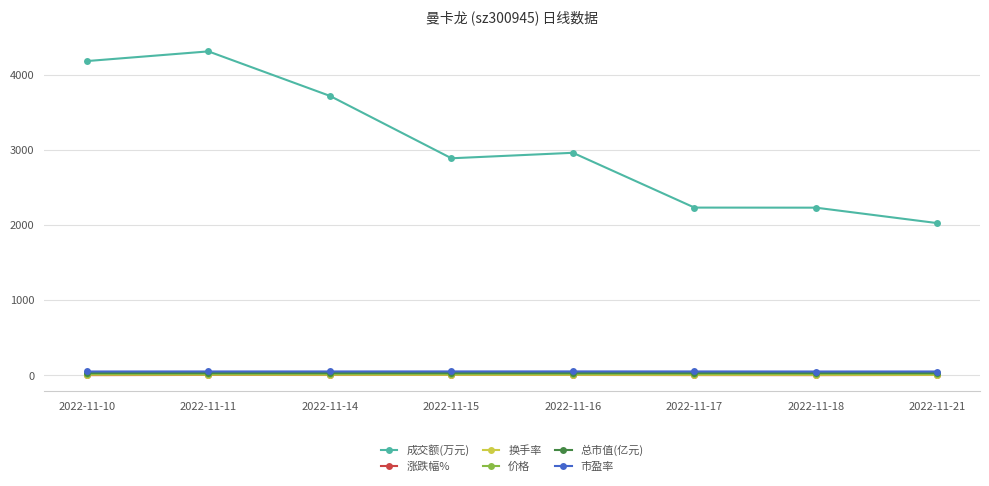

What are all the series names shown in the legend?

成交额(万元), 涨跌幅%, 换手率, 价格, 总市值(亿元), 市盈率